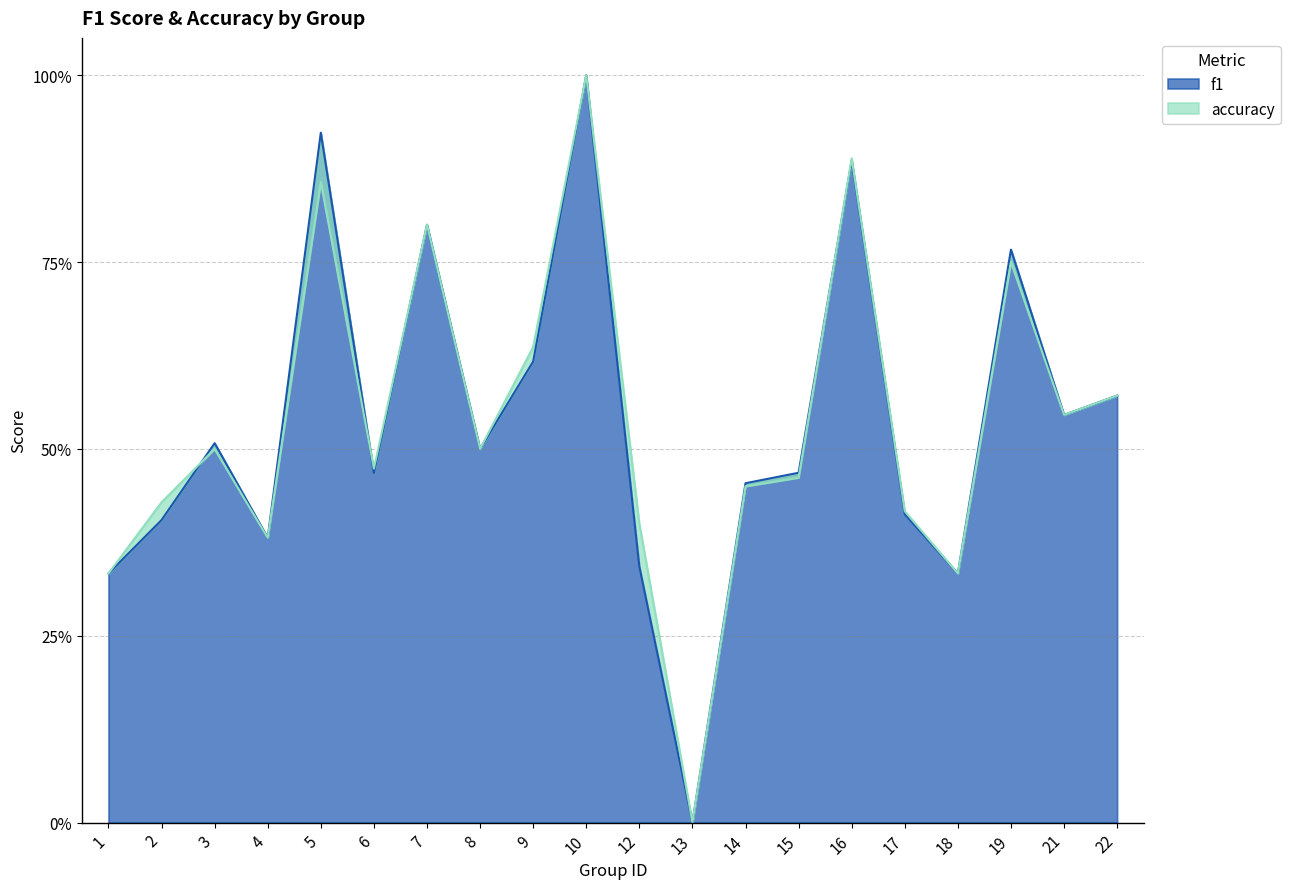

What is the average value of the f1 series?

0.5